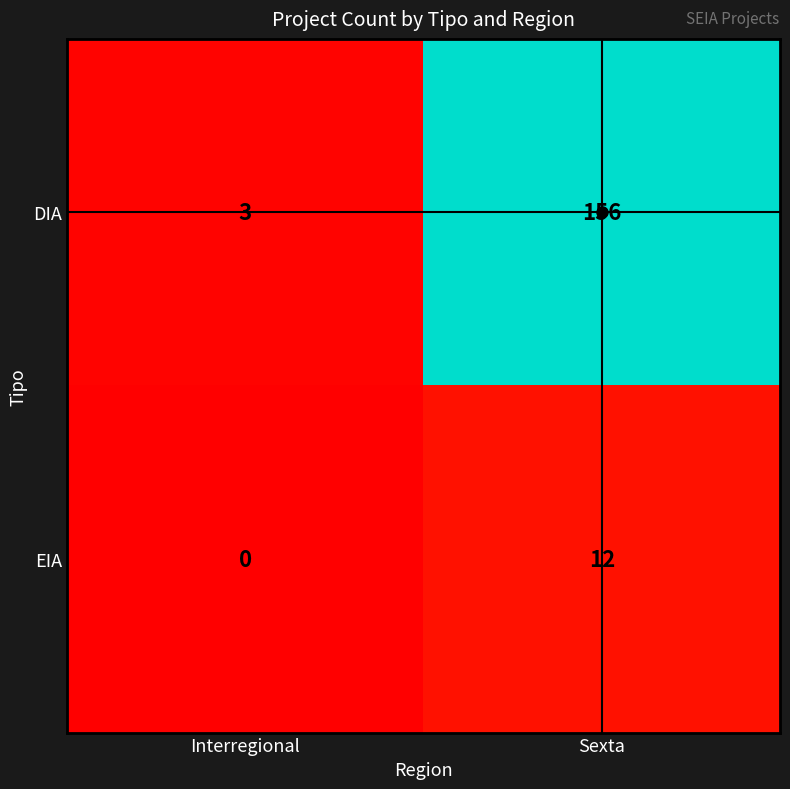

Which series has the widest spread of values?

DIA